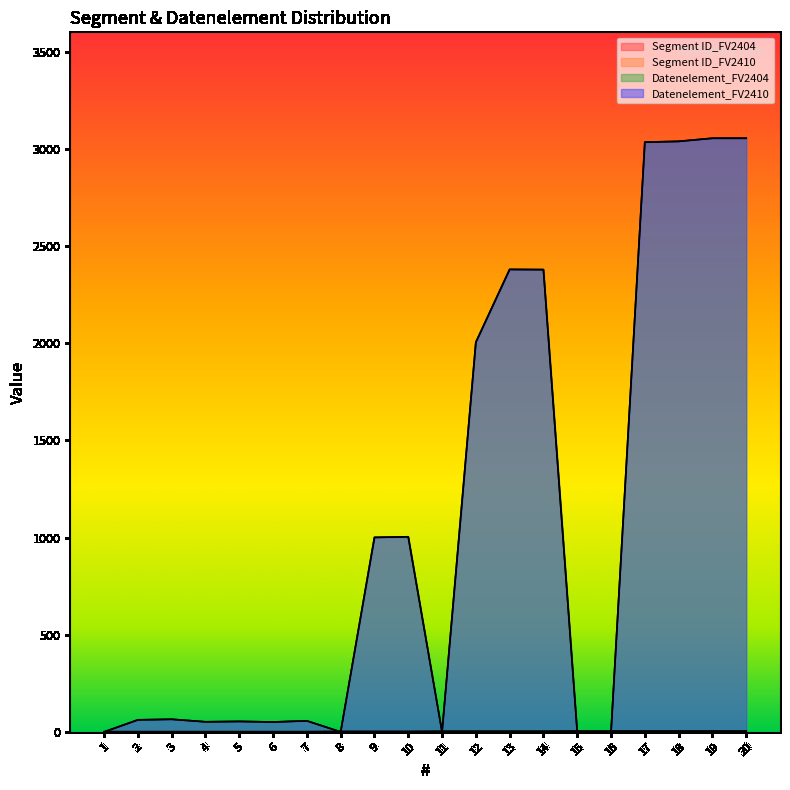

How many Segment ID_FV2404 values are between 1 and 4?

20